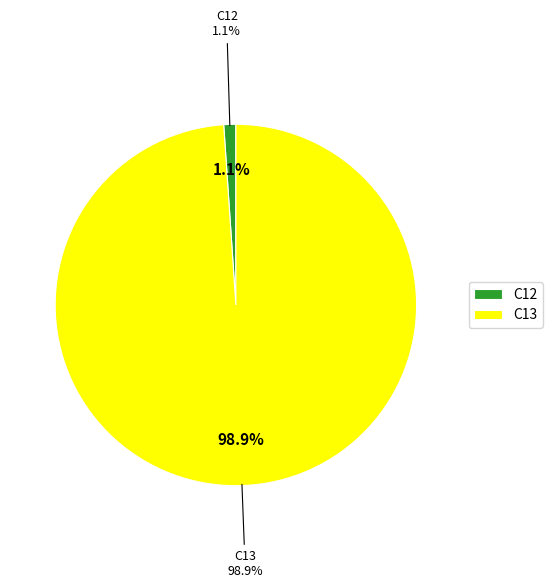

Is there a majority slice in this chart?

Yes